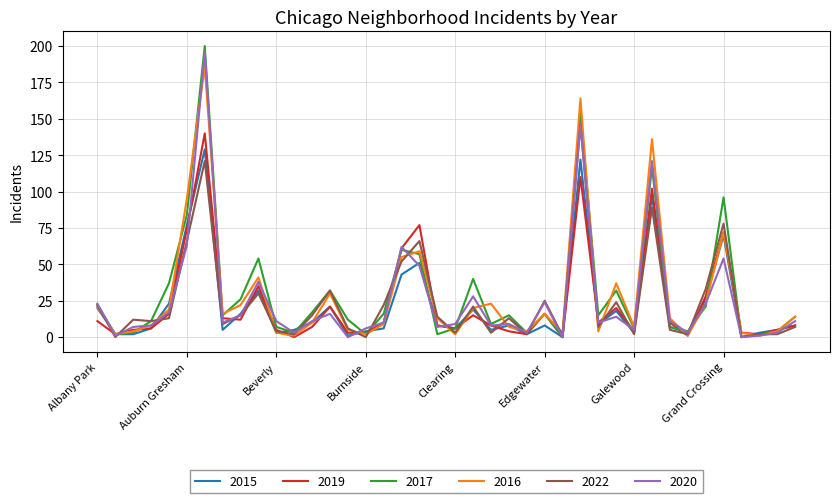

What is the highest value of the 2019 series?

140